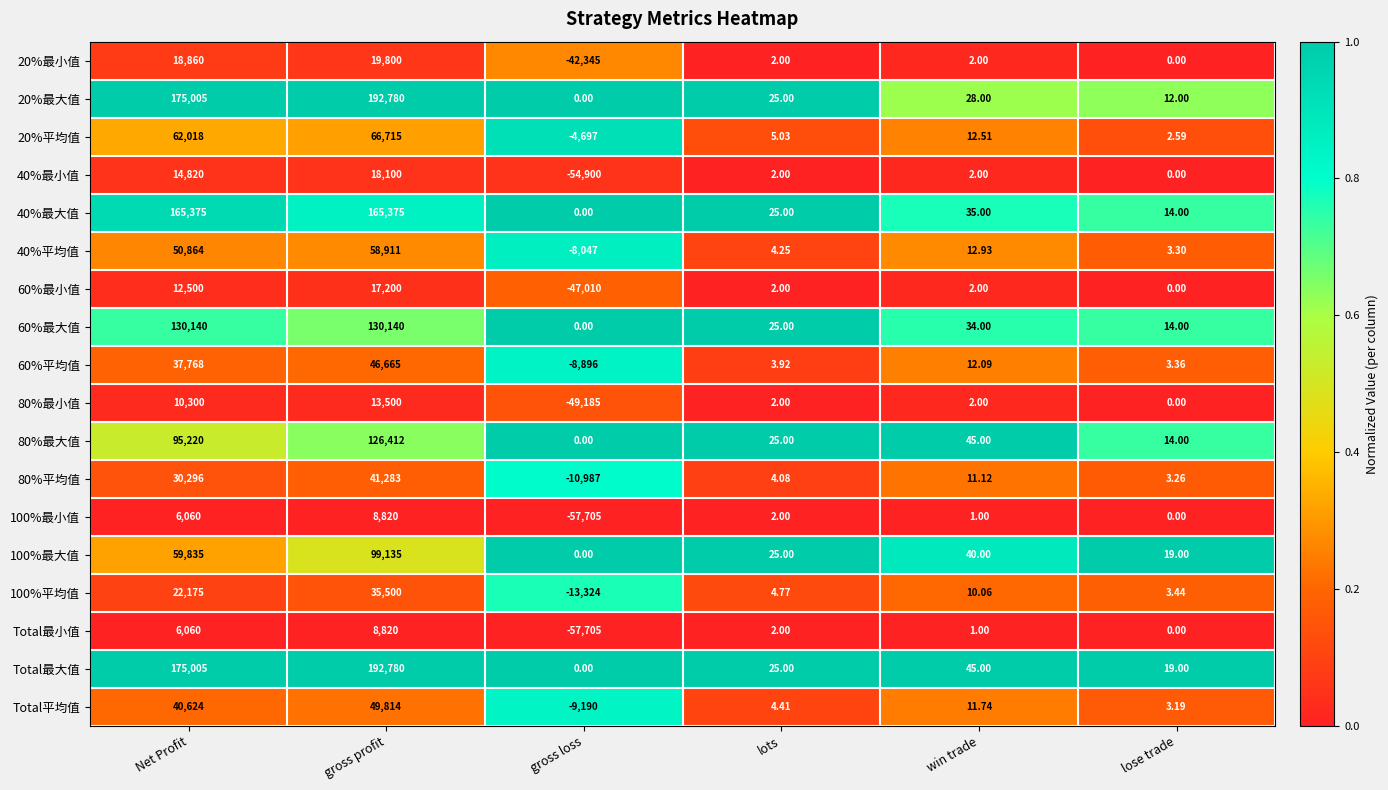

List the labels in order of 100%最小值 value, largest first.

gross profit, Net Profit, lots, win trade, lose trade, gross loss